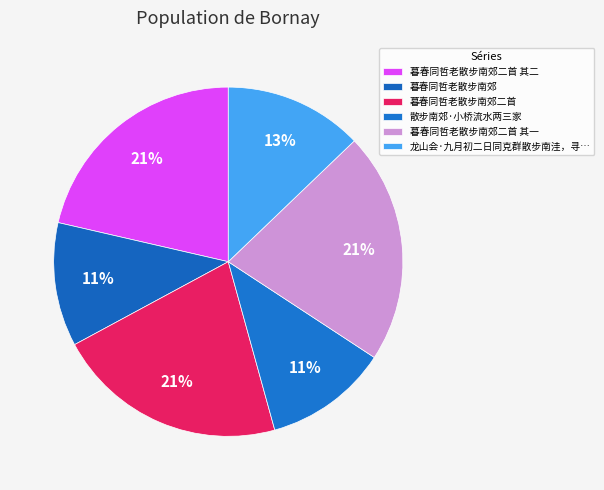

How many segments does this pie chart have?

6